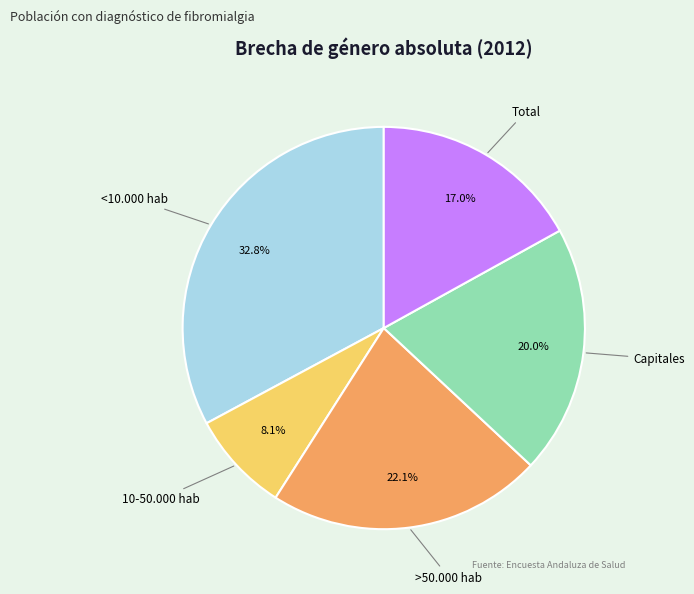

Combined, do >50.000 hab and 10-50.000 hab account for over 50%?

No